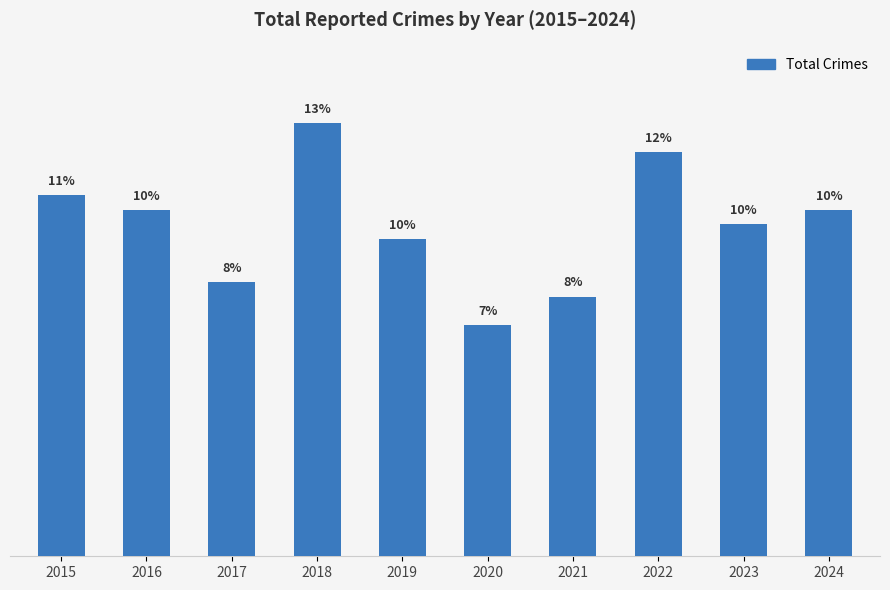

Does the chart contain any negative values?

No